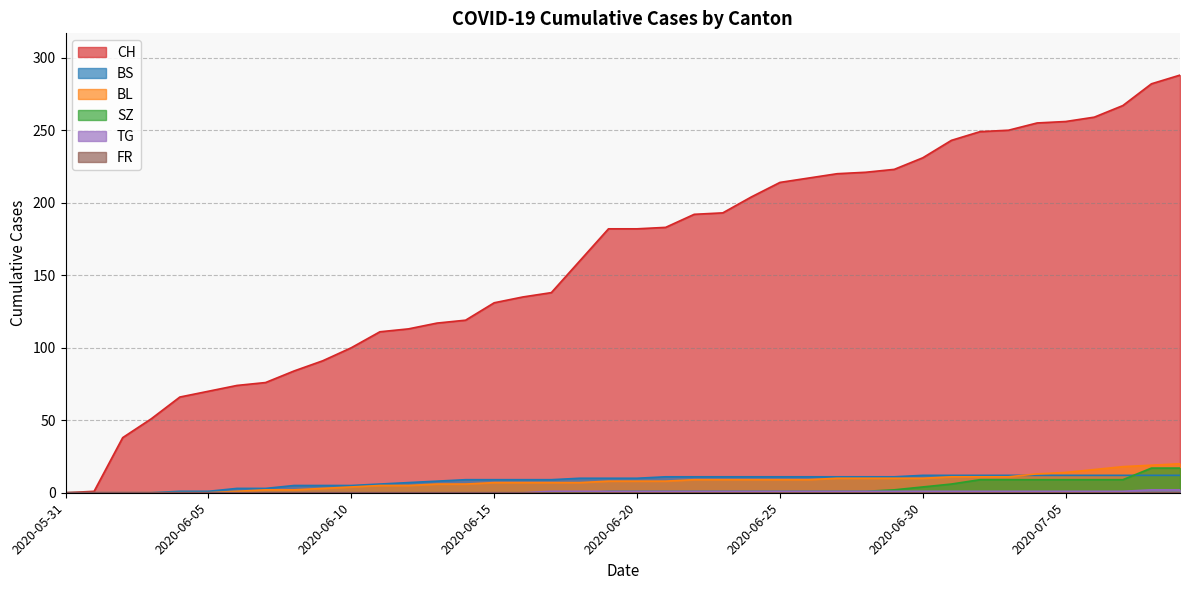

Which series has the largest total across all categories?

CH